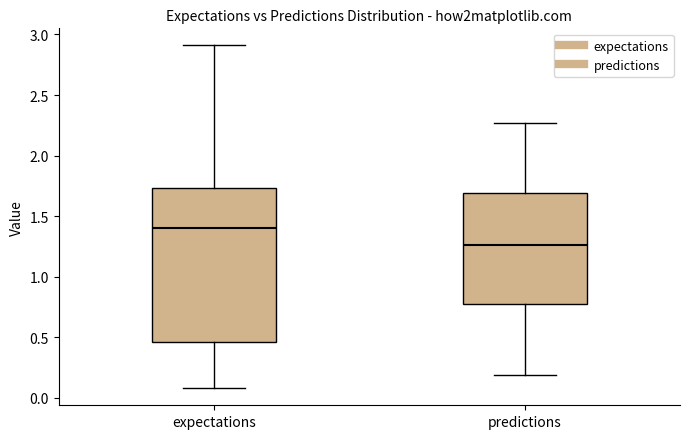

Where does the lower whisker of the box for expectations end on the y-axis? The values are not printed on the chart, so give them approximately, as read against the axis.

0.10